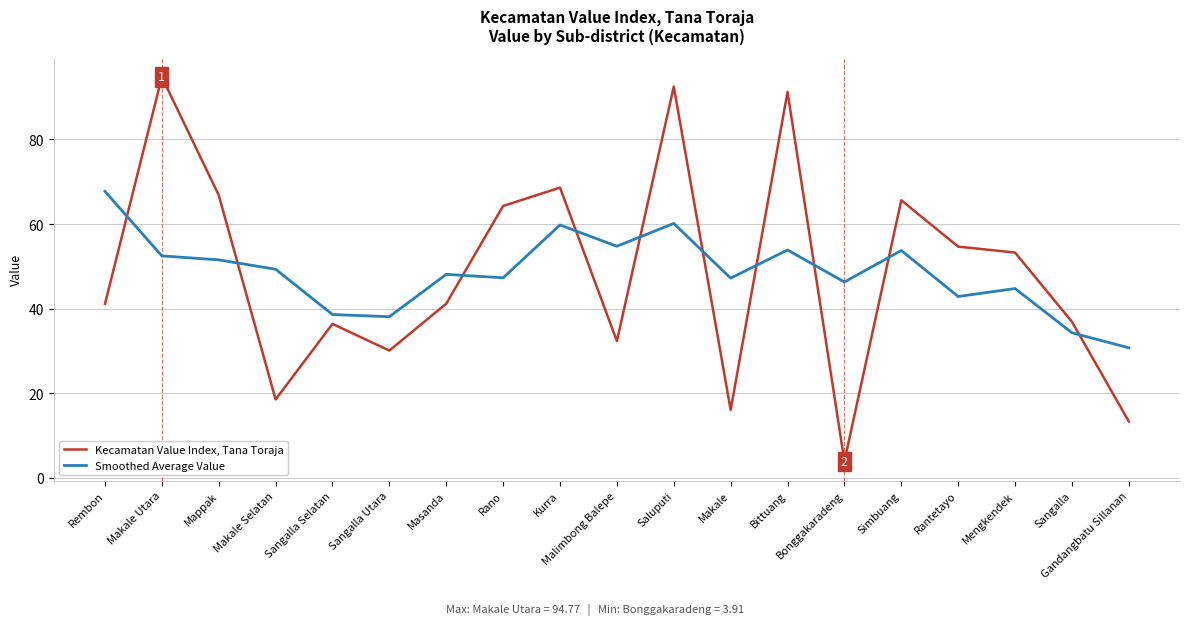

True or false: Kecamatan Value Index, Tana Toraja and Smoothed Average Value cross at least once.

True